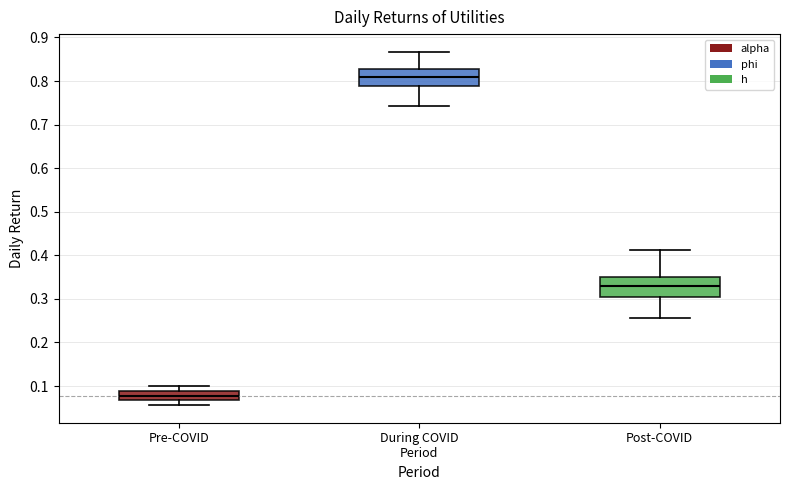

Where is the upper edge of the box for During COVID Period on the y-axis? The values are not printed on the chart, so give them approximately, as read against the axis.

0.83